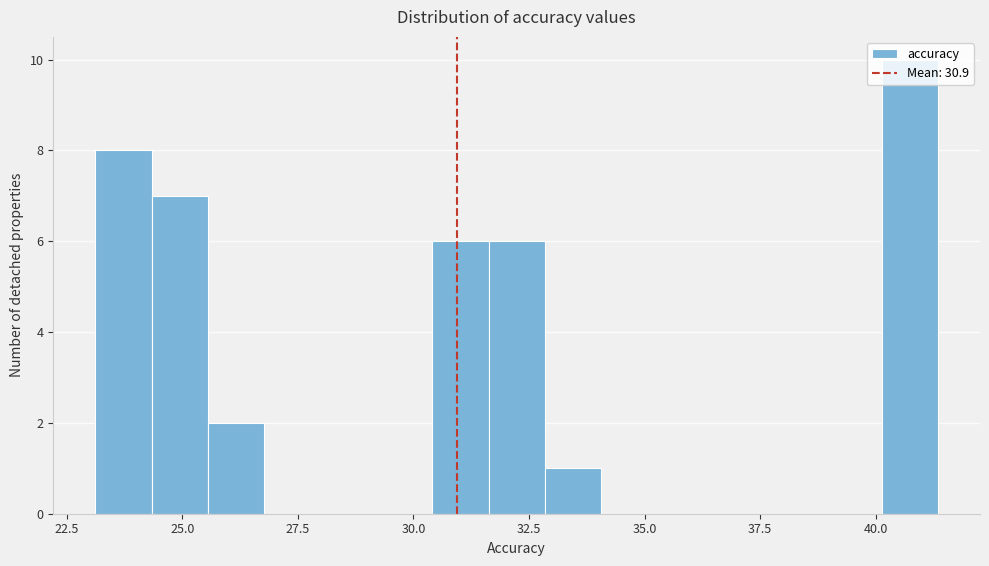

Read against the x-axis, roughly where is the centre of the tallest bar?

40.5